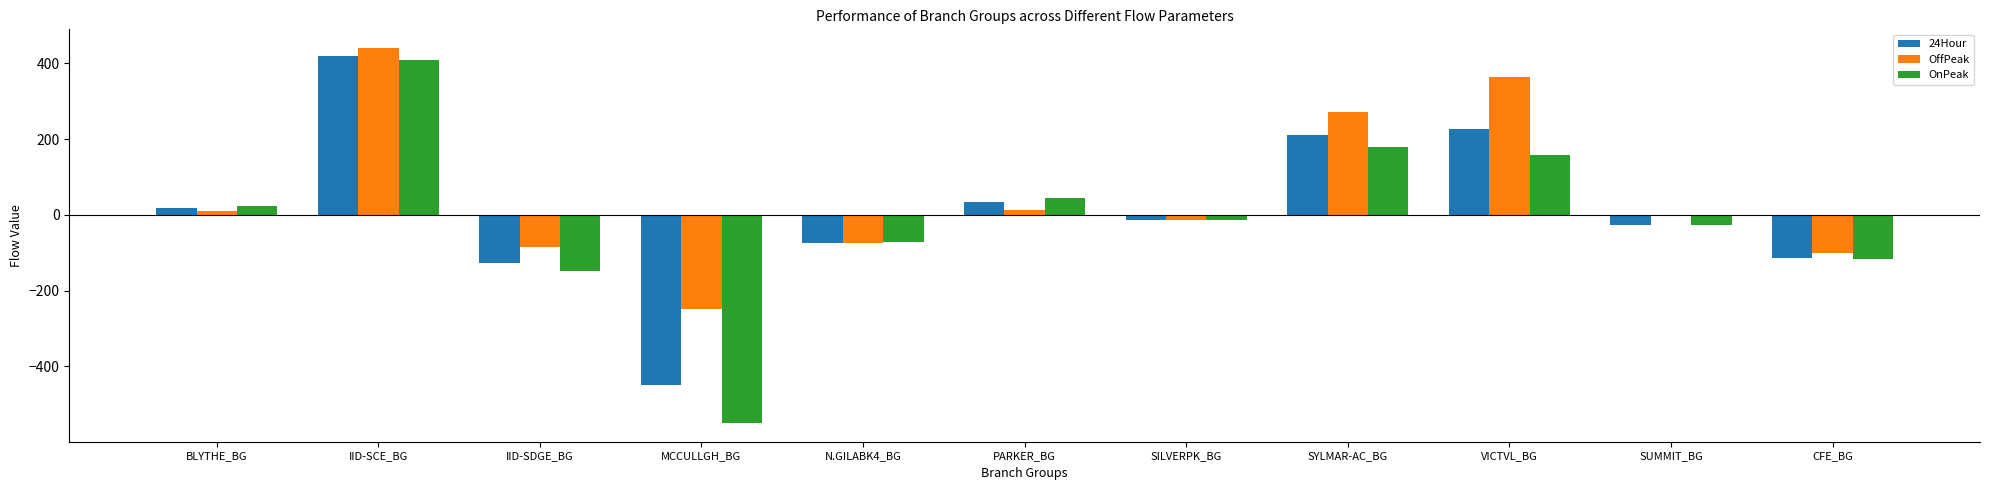

What is the sum of all 24Hour values?

101.3